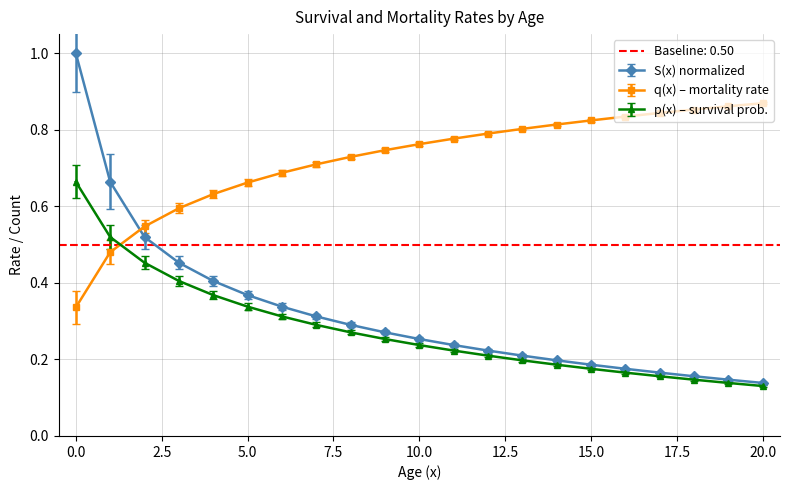

Which label corresponds to the smallest value in the chart?

20